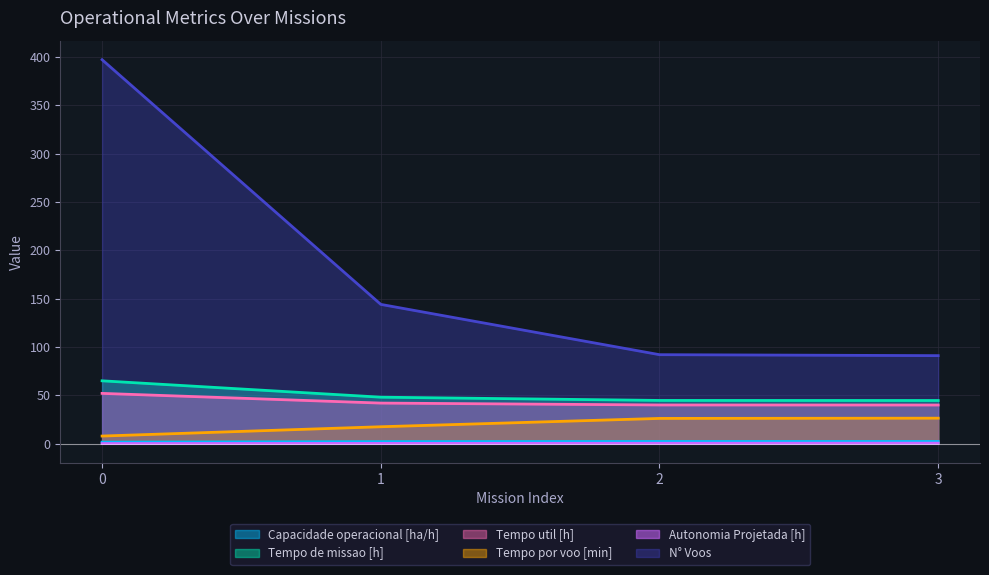

Count the number of categories in the chart.

4